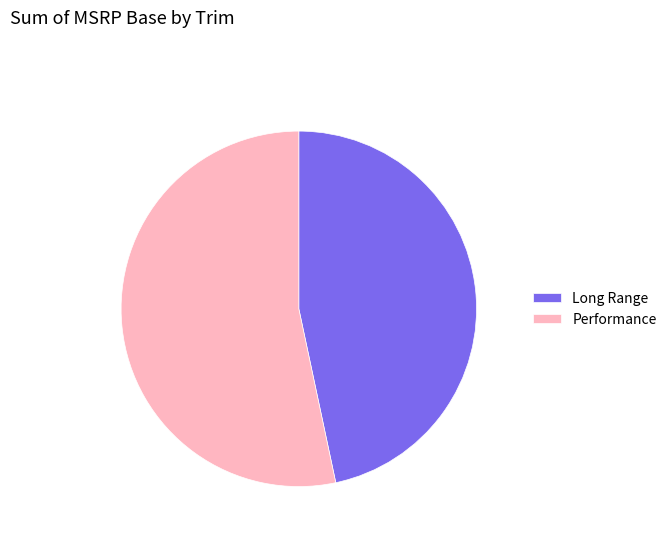

Which category has the smallest portion of the pie?

Long Range